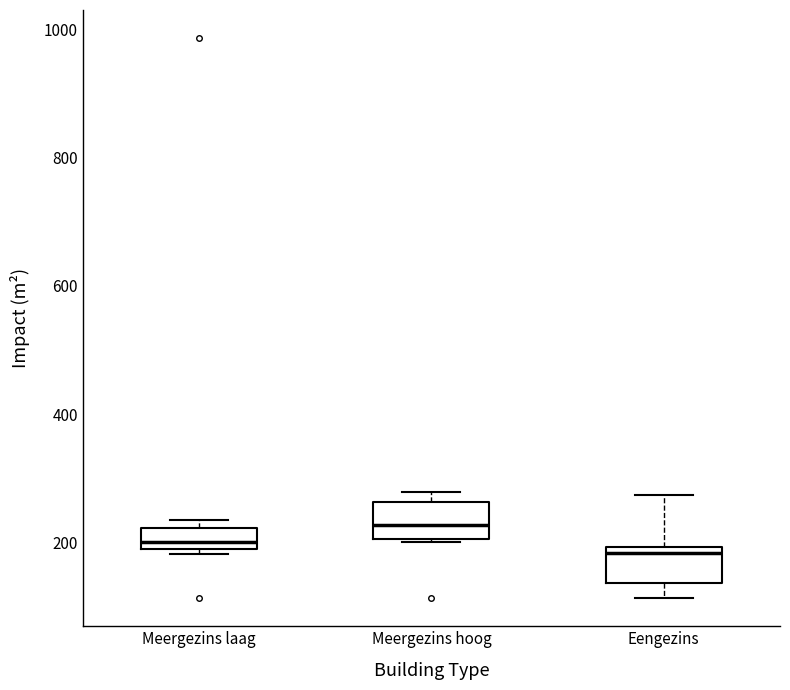

Where does the lower whisker of the box for Eengezins end on the y-axis? The values are not printed on the chart, so give them approximately, as read against the axis.

120